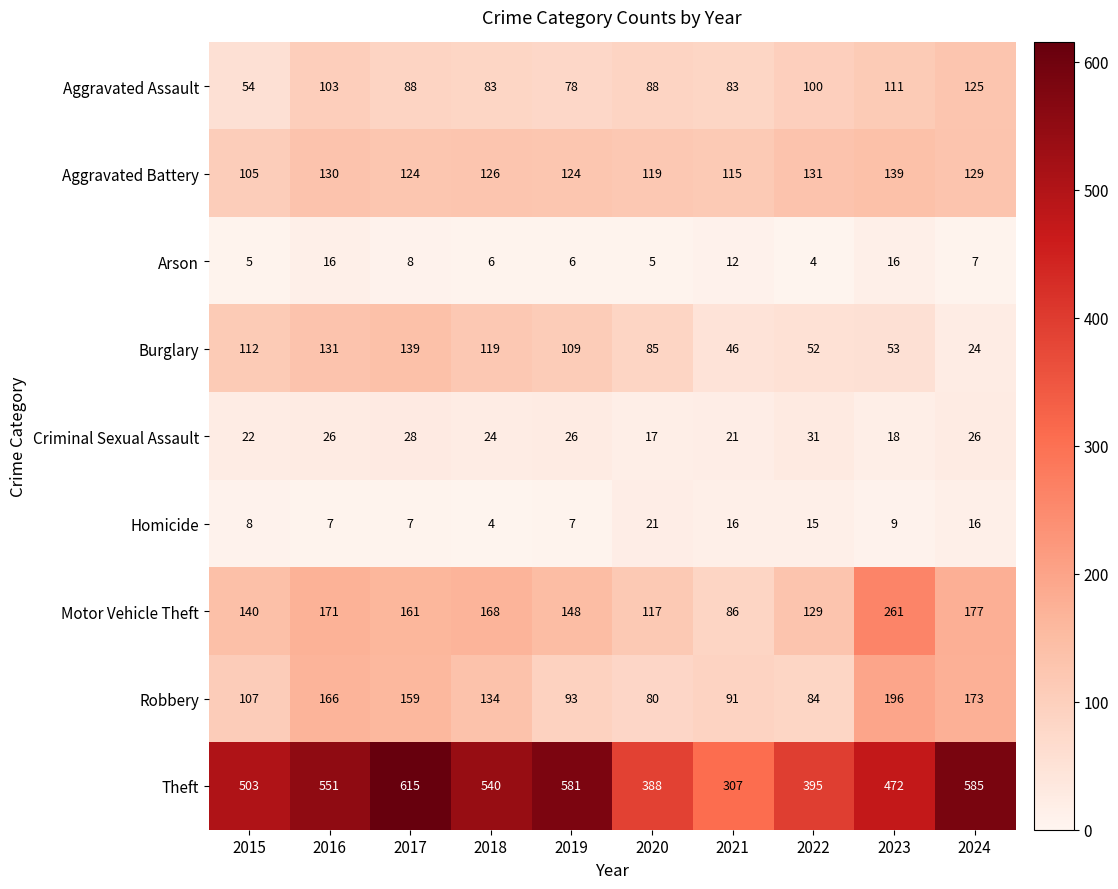

What is the difference between the Burglary values at 2023 and 2016?

78